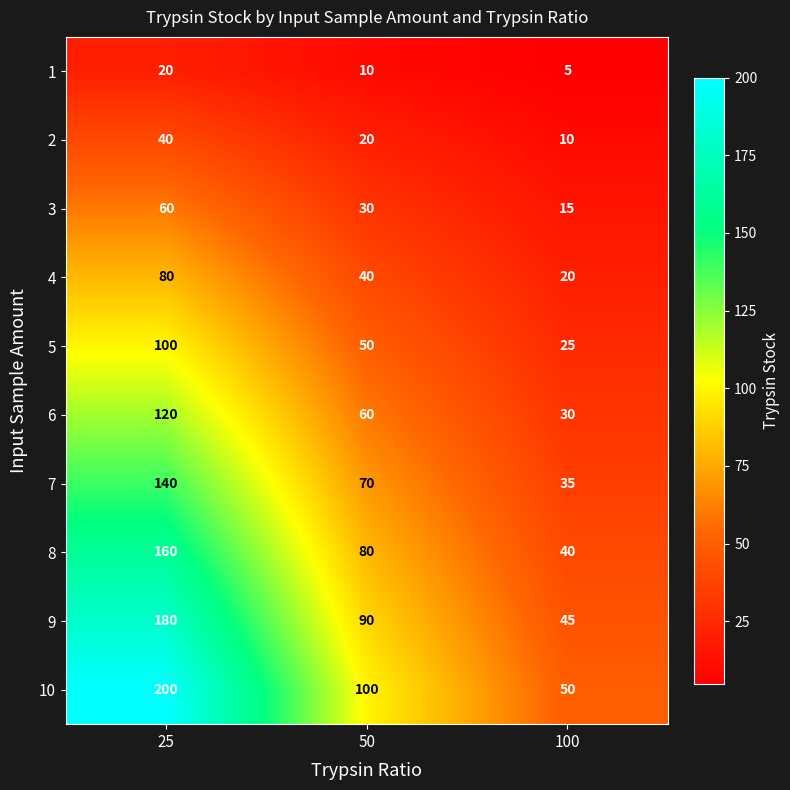

What is the minimum value shown in the chart?

5